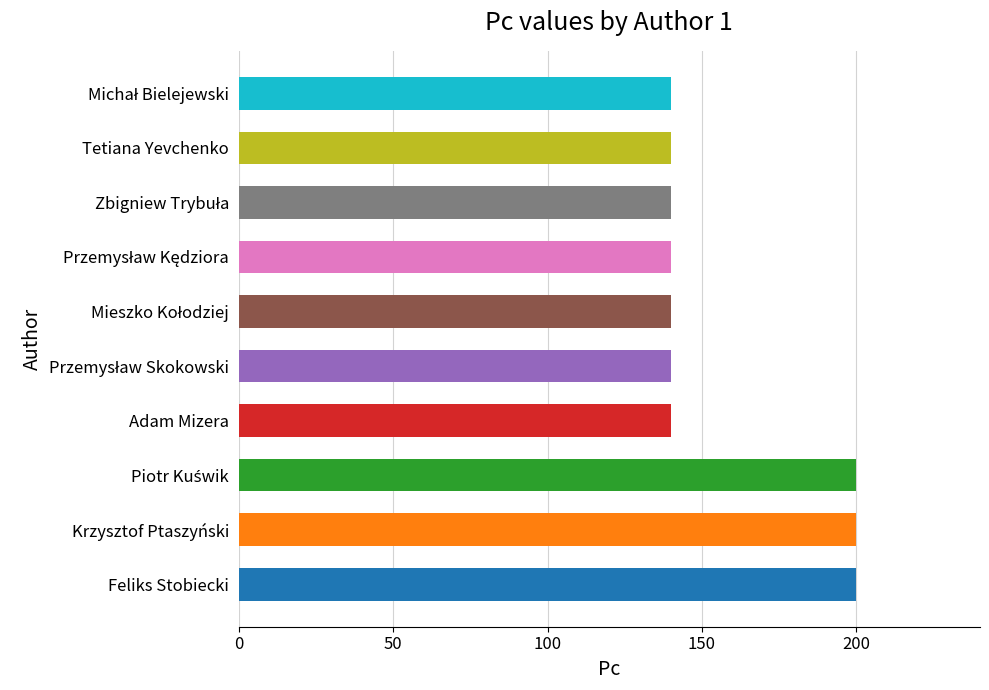

How many bars are there in total?

10